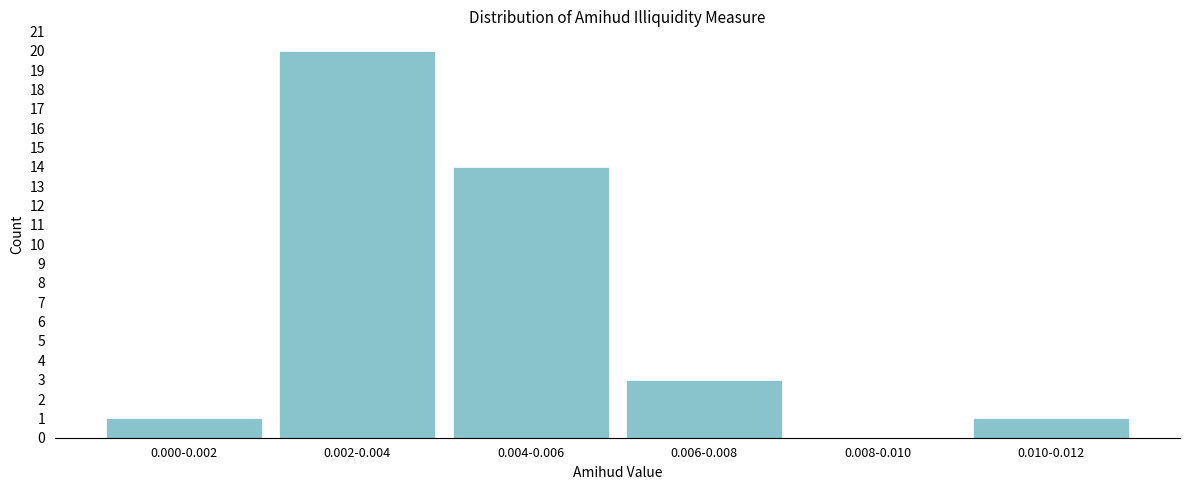

Reading right to left, transcribe all the data shown in this chart.

0.010-0.012=1	0.008-0.010=0	0.006-0.008=3	0.004-0.006=14	0.002-0.004=20	0.000-0.002=1